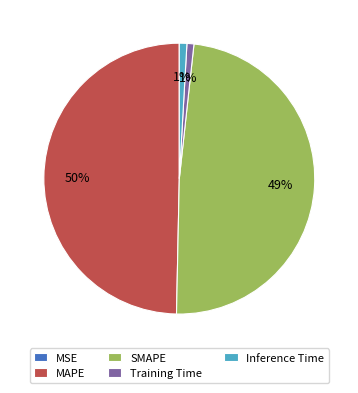

Does Inference Time account for over 50% of the chart?

No